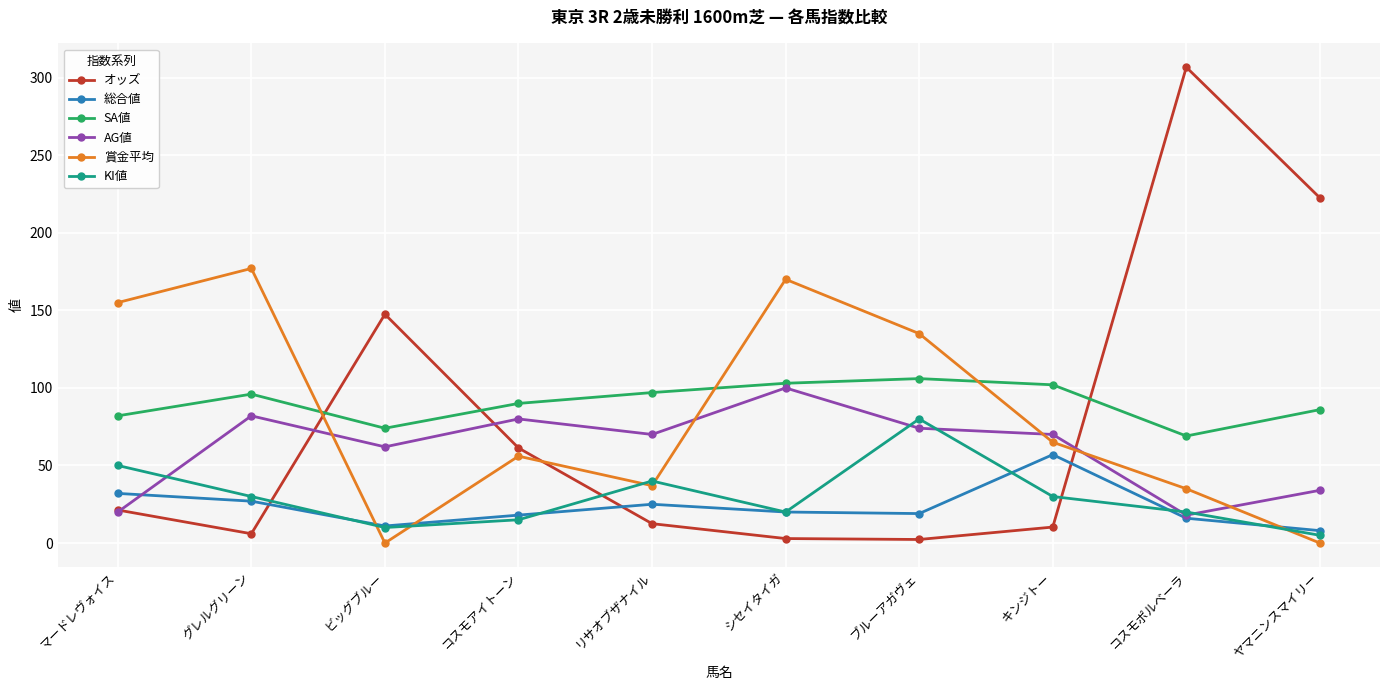

What is the label of the 10th point from the right?

マードレヴォイス